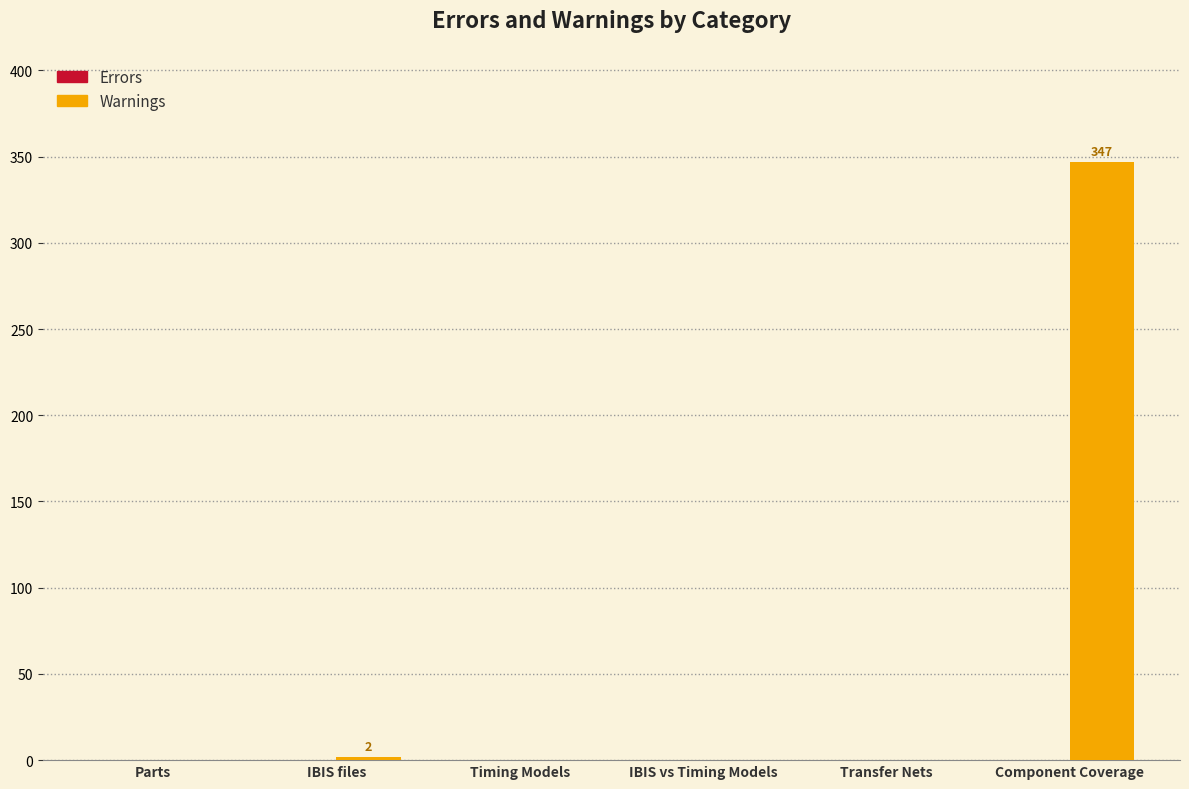

What is the change in value from Parts to Component Coverage?

+347